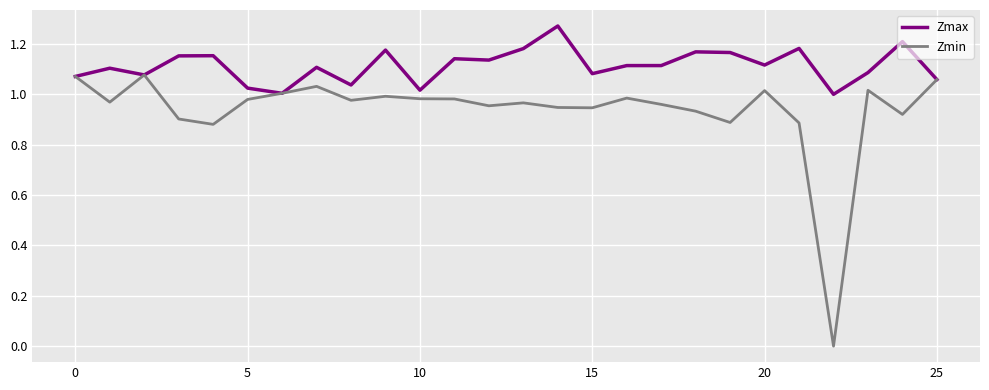

How many values in the Zmin series exceed 0?

25